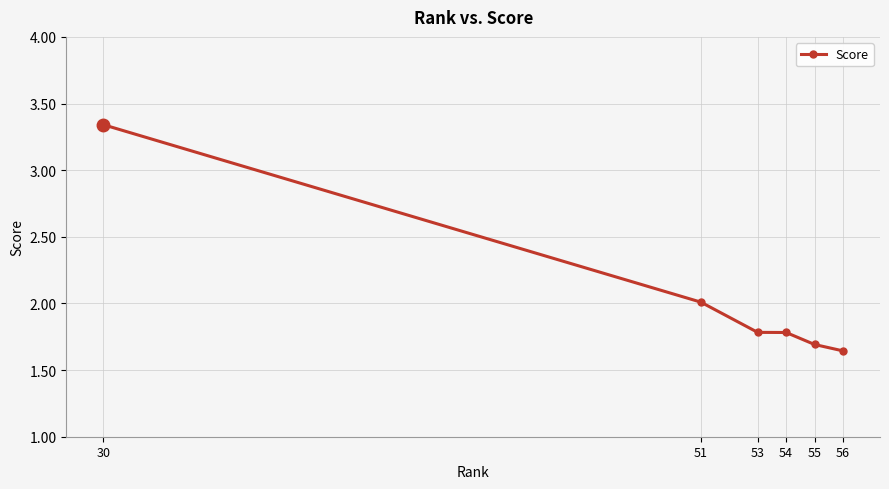

Approximately how many times larger is the value at 51 compared to 30?

0.6